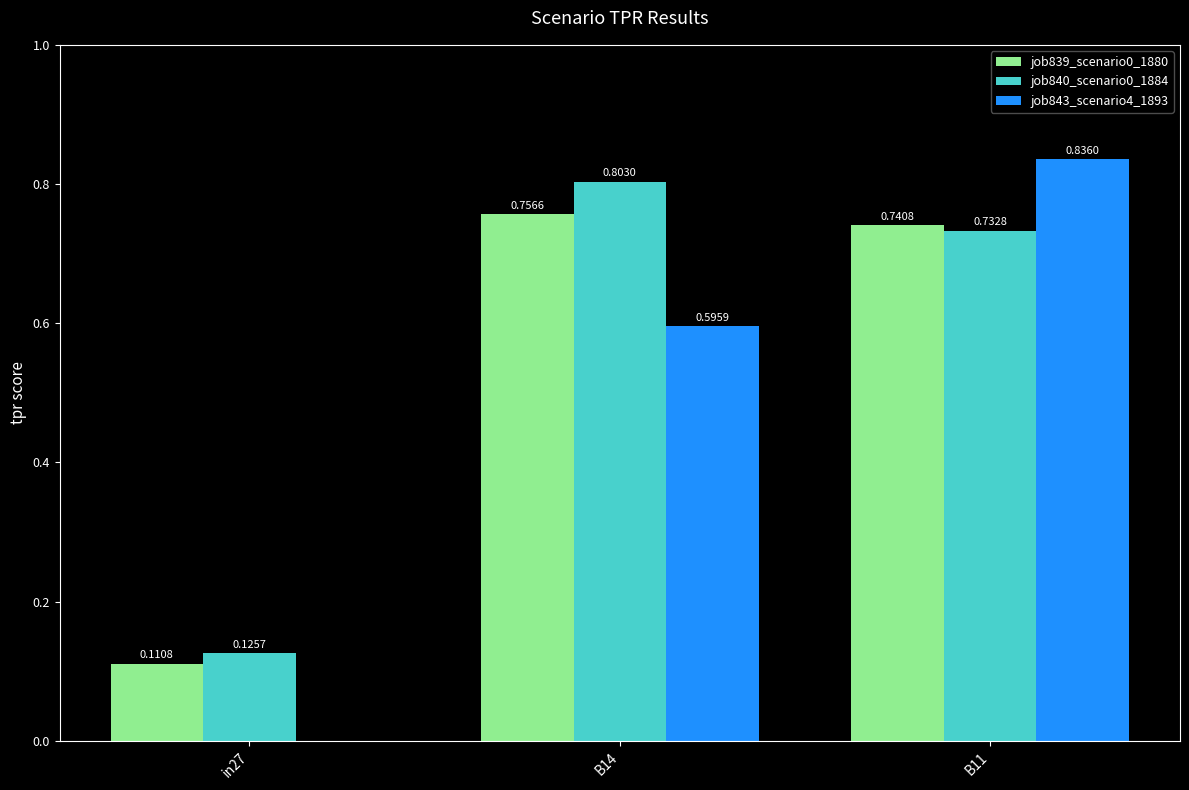

Which series changed the most between B14 and B11?

job843_scenario4_1893